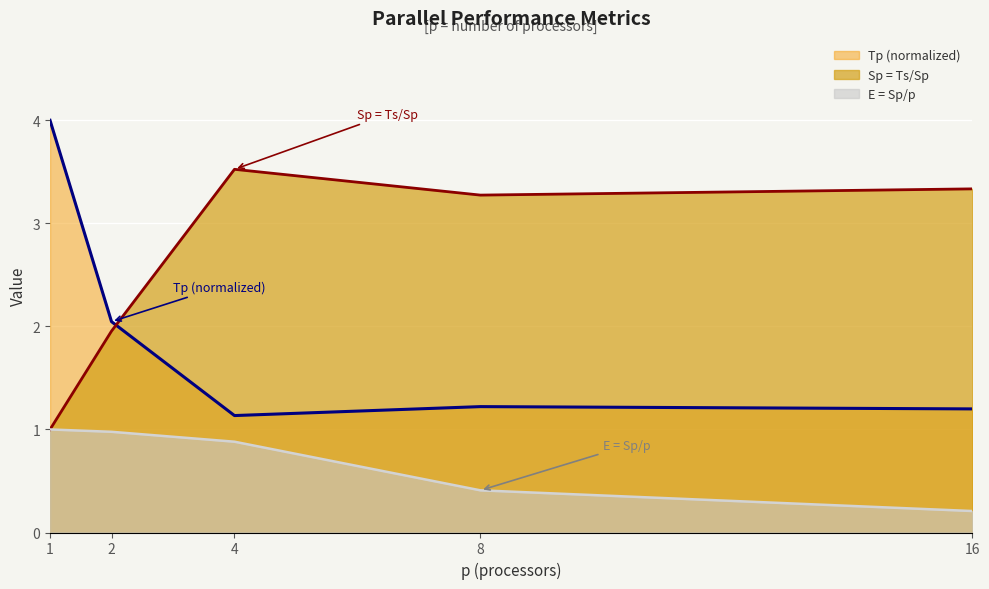

Is it true that Tp equals 0.4 at 4?

False